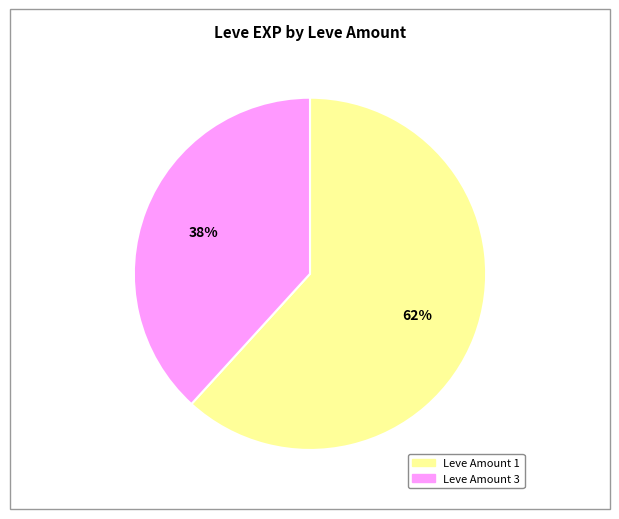

To the nearest percent, what is the difference between the largest and smallest slice percentages?

24%